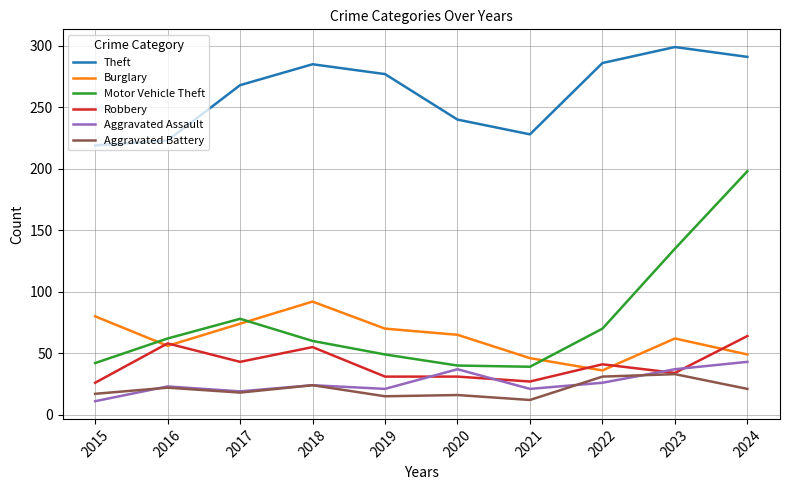

True or false: Aggravated Assault and Theft intersect in this chart.

False